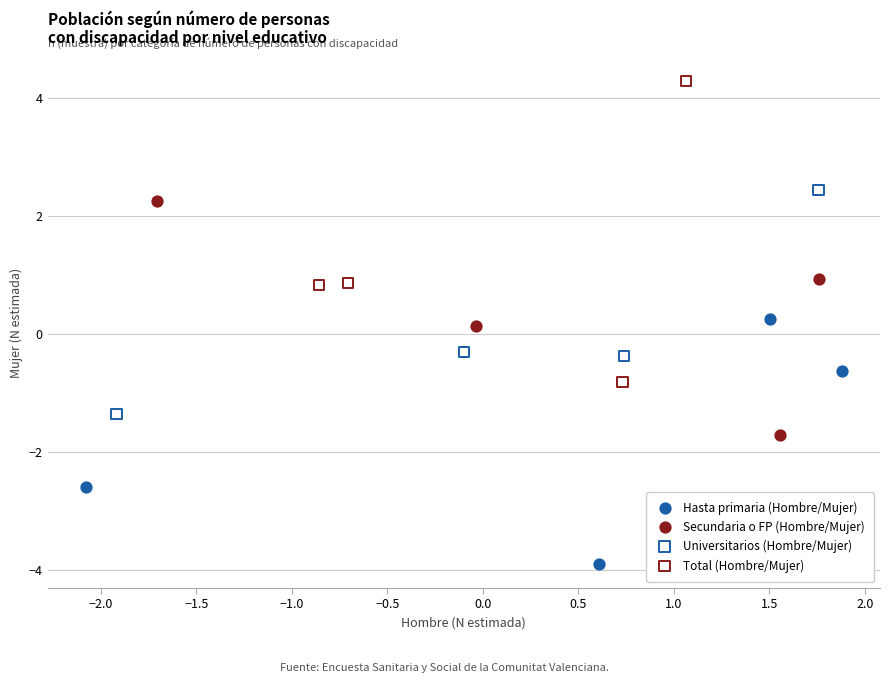

Which series has the largest Y range (max minus min)?

Total (Hombre/Mujer)